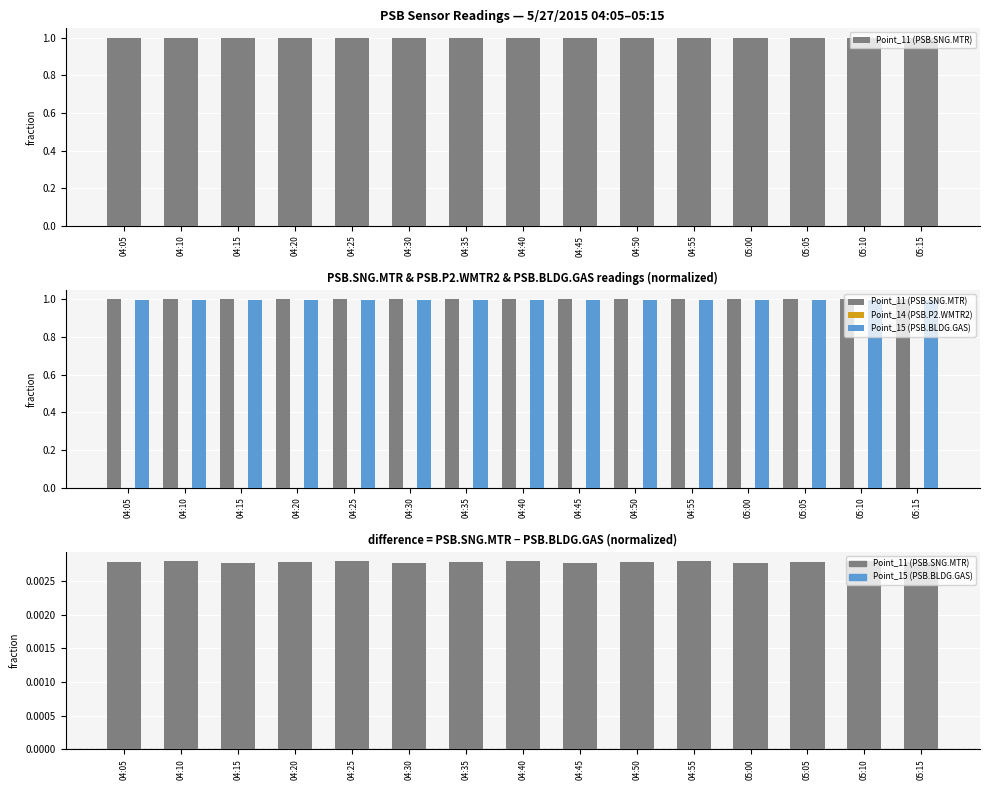

At which label is Point_15 (PSB.BLDG.GAS) closest to 0?

04:05